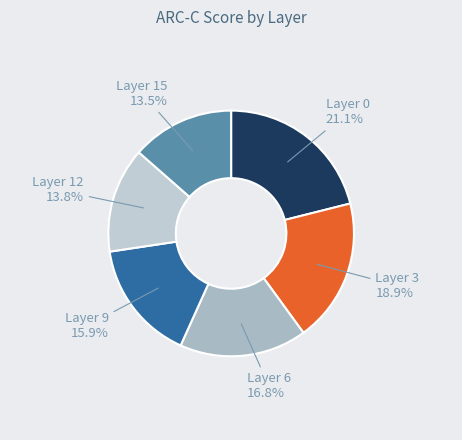

How much of the chart is everything except Layer 6?

83.2%